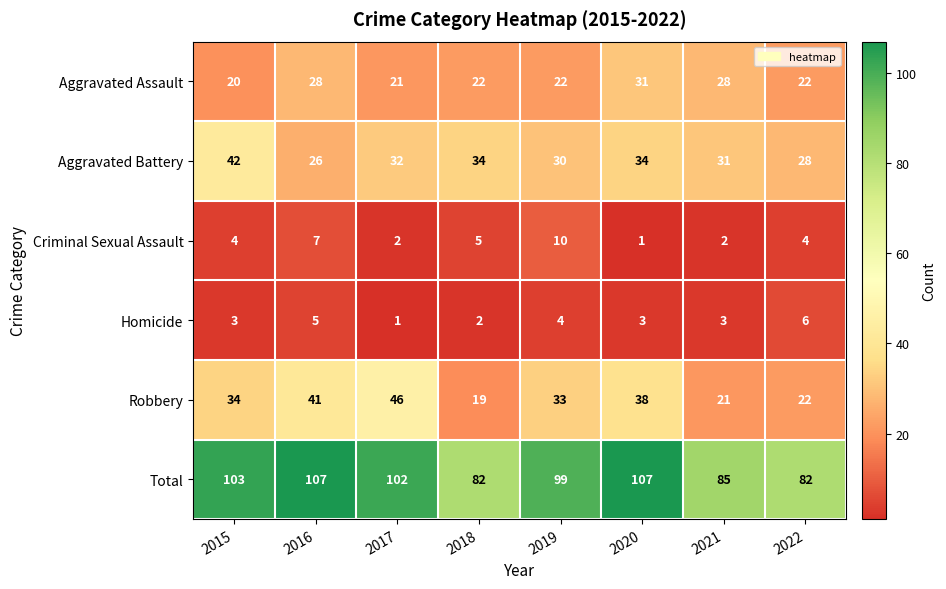

What is the spread (max minus min) of values at 2019?

95